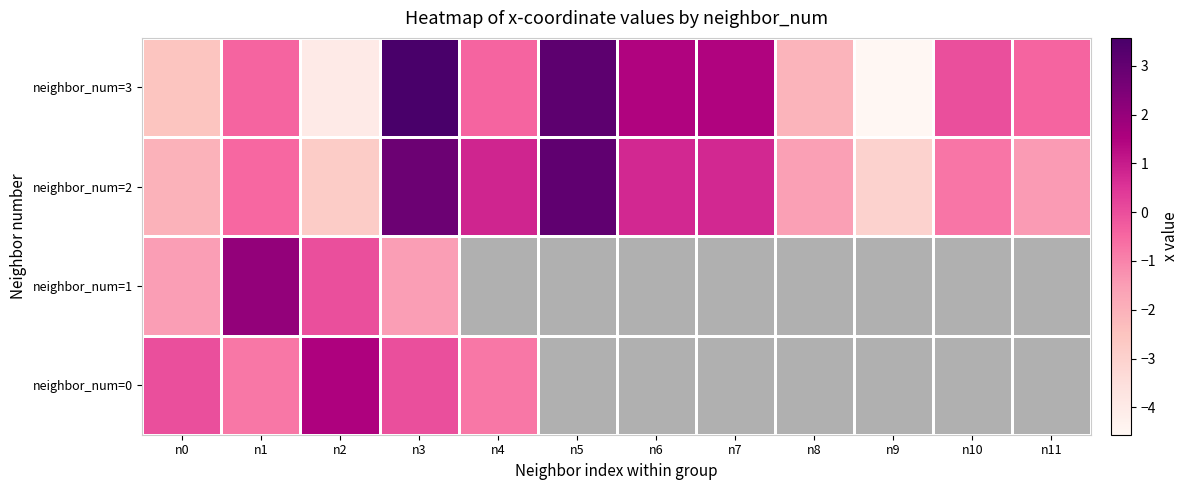

List the series in order of their peak value, highest first.

neighbor_num=3, neighbor_num=2, neighbor_num=1, neighbor_num=0